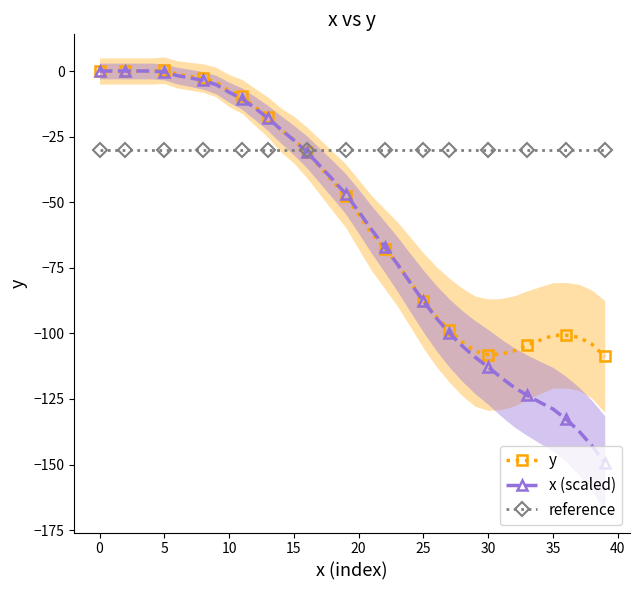

What is the greatest value displayed?

0.3